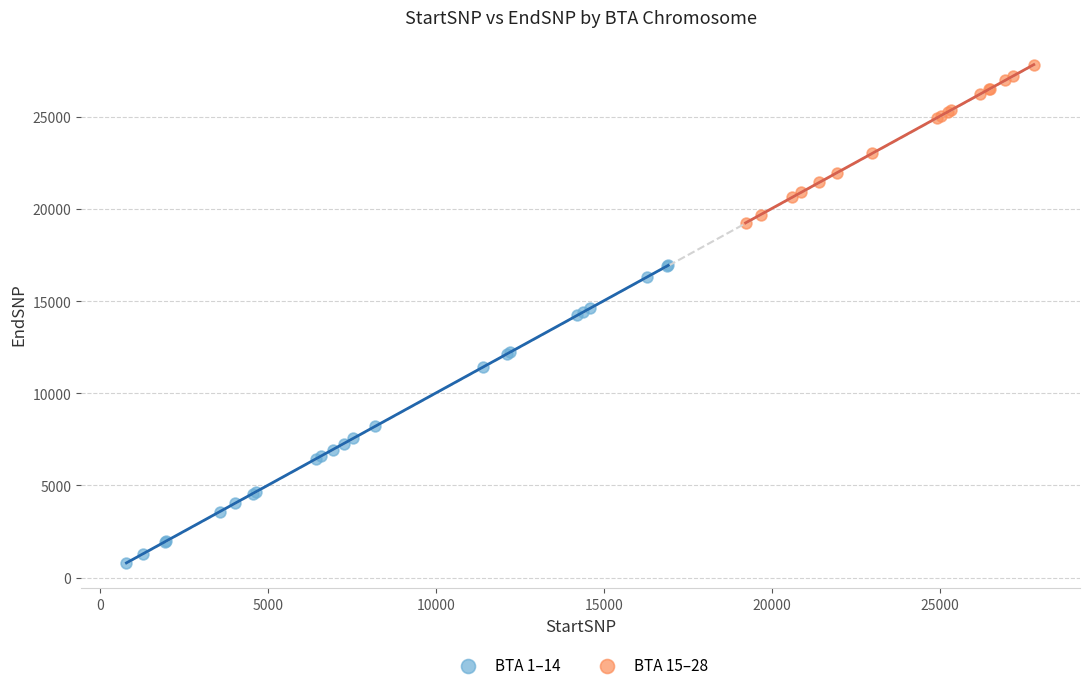

Which series has the largest Y range (max minus min)?

BTA 1–14